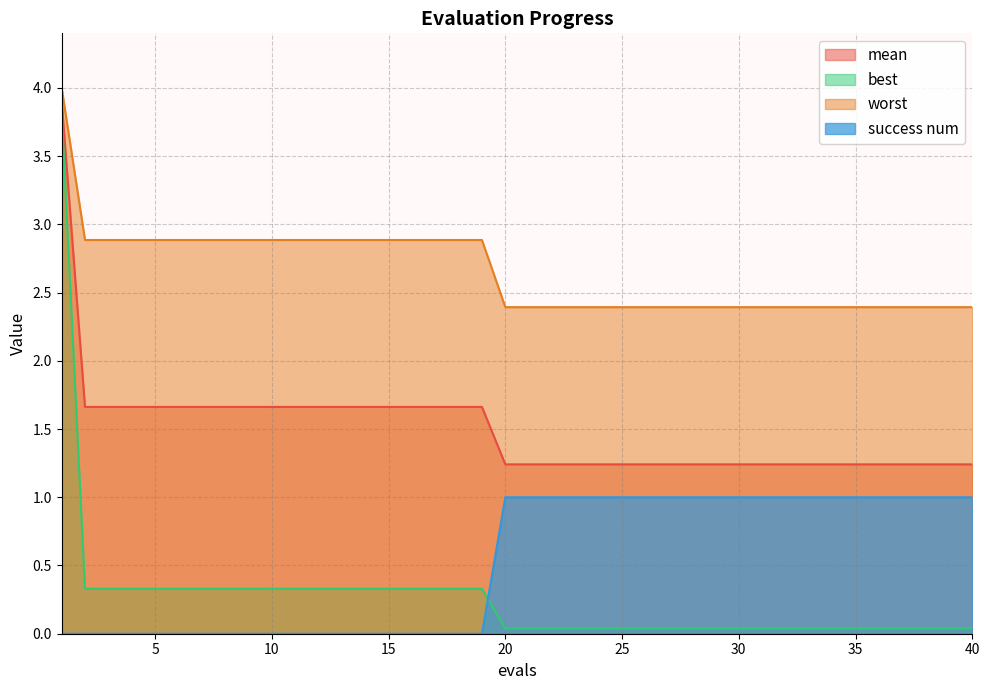

Reading right to left, list all the values displayed in this chart.

mean: 40=1.2	39=1.2	38=1.2	37=1.2	36=1.2	35=1.2	34=1.2	33=1.2	32=1.2	31=1.2	30=1.2	29=1.2	28=1.2	27=1.2	26=1.2	25=1.2	24=1.2	23=1.2	22=1.2	21=1.2	20=1.2	19=1.7	18=1.7	17=1.7	16=1.7	15=1.7	14=1.7	13=1.7	12=1.7	11=1.7	10=1.7	9=1.7	8=1.7	7=1.7	6=1.7	5=1.7	4=1.7	3=1.7	2=1.7	1=3.9
best: 40=0.0	39=0.0	38=0.0	37=0.0	36=0.0	35=0.0	34=0.0	33=0.0	32=0.0	31=0.0	30=0.0	29=0.0	28=0.0	27=0.0	26=0.0	25=0.0	24=0.0	23=0.0	22=0.0	21=0.0	20=0.0	19=0.3	18=0.3	17=0.3	16=0.3	15=0.3	14=0.3	13=0.3	12=0.3	11=0.3	10=0.3	9=0.3	8=0.3	7=0.3	6=0.3	5=0.3	4=0.3	3=0.3	2=0.3	1=3.8
worst: 40=2.4	39=2.4	38=2.4	37=2.4	36=2.4	35=2.4	34=2.4	33=2.4	32=2.4	31=2.4	30=2.4	29=2.4	28=2.4	27=2.4	26=2.4	25=2.4	24=2.4	23=2.4	22=2.4	21=2.4	20=2.4	19=2.9	18=2.9	17=2.9	16=2.9	15=2.9	14=2.9	13=2.9	12=2.9	11=2.9	10=2.9	9=2.9	8=2.9	7=2.9	6=2.9	5=2.9	4=2.9	3=2.9	2=2.9	1=4.0
success num: 40=1.0	39=1.0	38=1.0	37=1.0	36=1.0	35=1.0	34=1.0	33=1.0	32=1.0	31=1.0	30=1.0	29=1.0	28=1.0	27=1.0	26=1.0	25=1.0	24=1.0	23=1.0	22=1.0	21=1.0	20=1.0	19=0.0	18=0.0	17=0.0	16=0.0	15=0.0	14=0.0	13=0.0	12=0.0	11=0.0	10=0.0	9=0.0	8=0.0	7=0.0	6=0.0	5=0.0	4=0.0	3=0.0	2=0.0	1=0.0